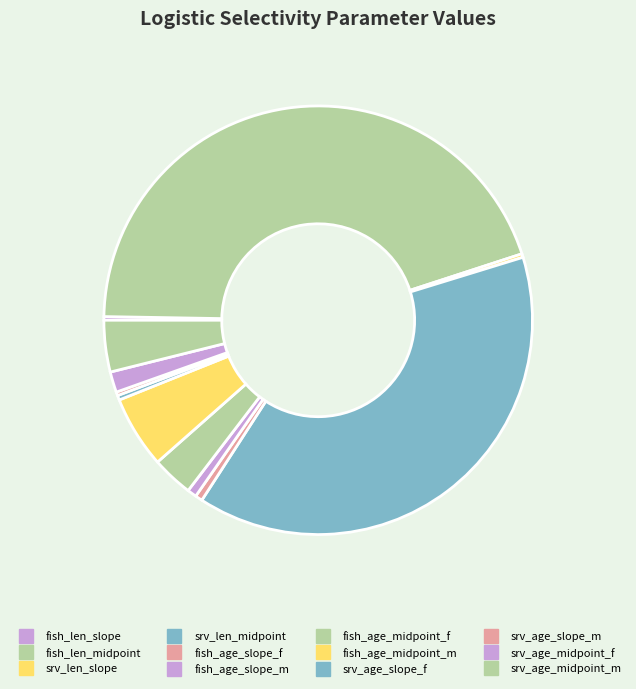

Which category has the smallest portion of the pie?

fish_len_slope